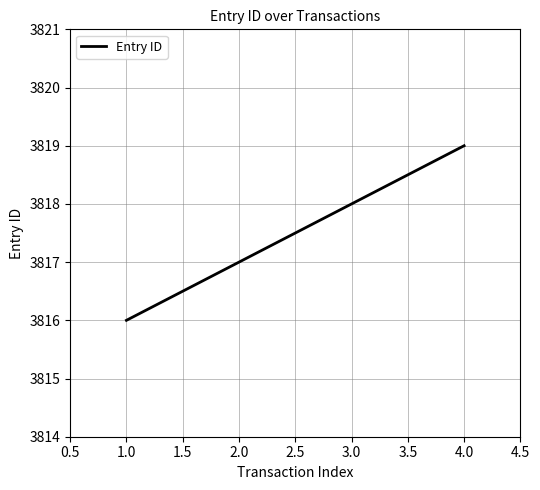

Which has a higher value, 1.0 or 2.0?

2.0